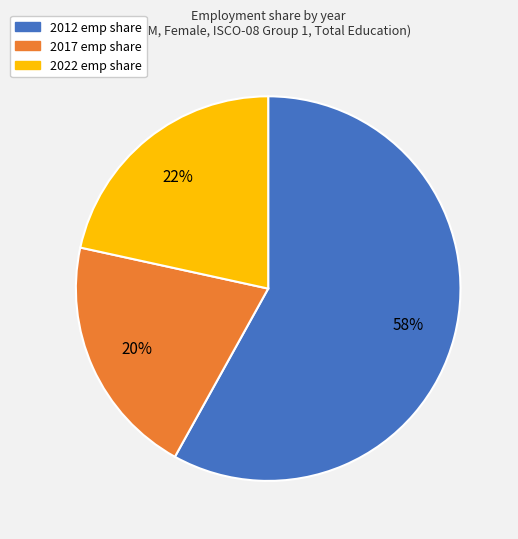

To the nearest percent, what is the average slice percentage?

33%